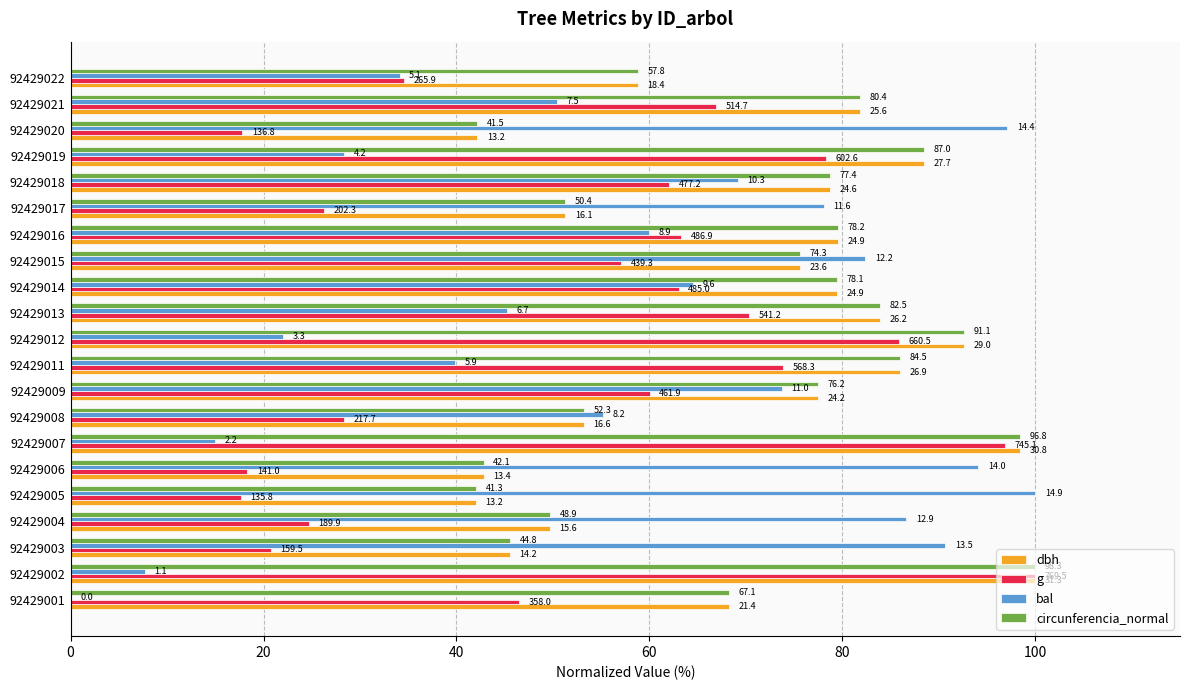

What are all the series names shown in the legend?

dbh, g, bal, circunferencia_normal